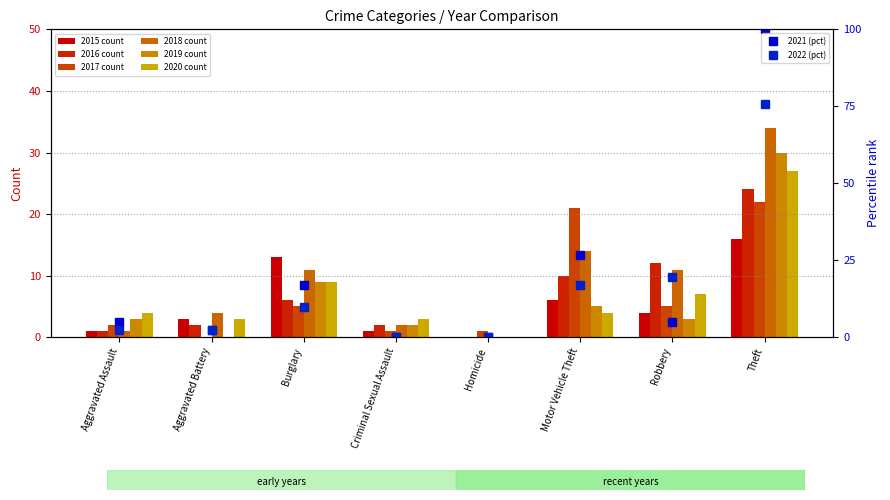

What is the approximate value of 2022 (pct) at Theft?

75.6